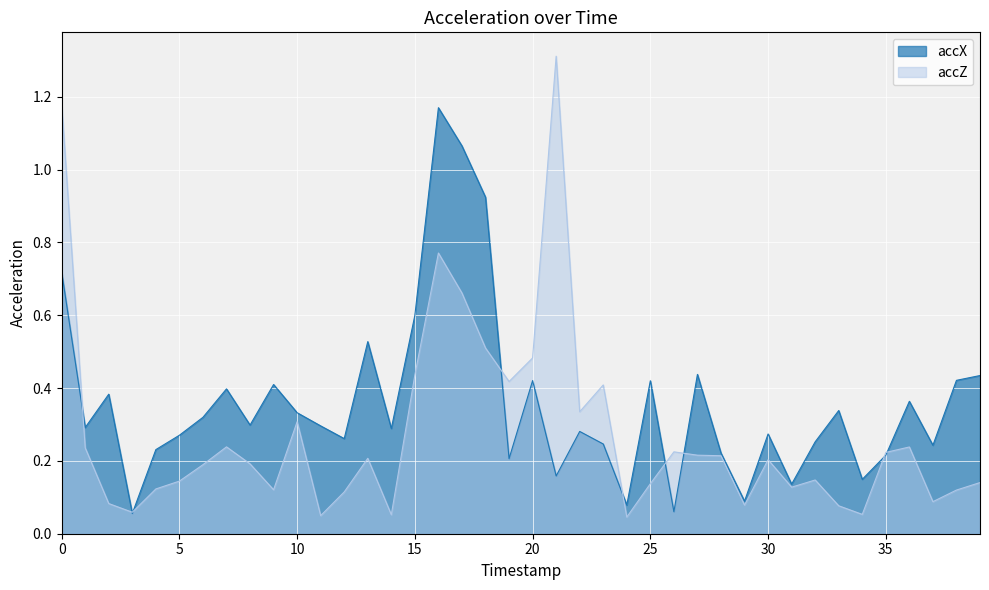

The value of accZ at 32 is 0.1. True or false?

False